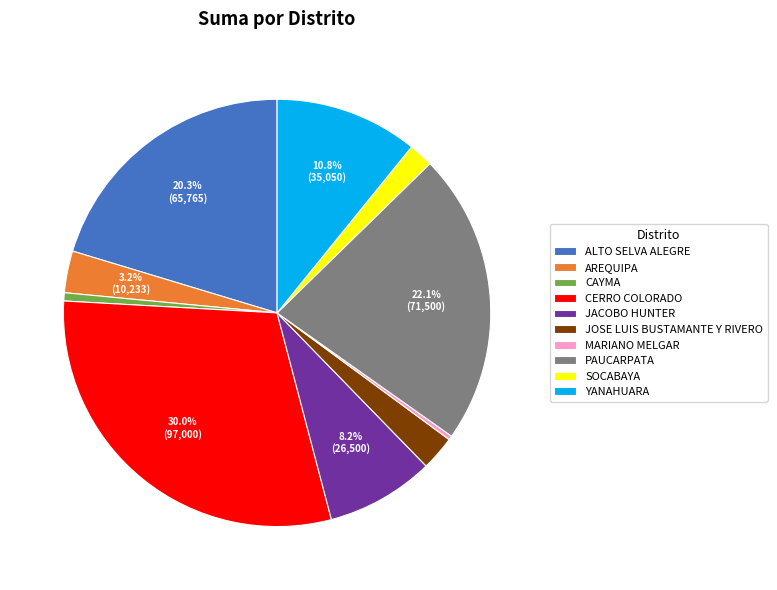

What is the largest slice in the pie chart?

CERRO COLORADO